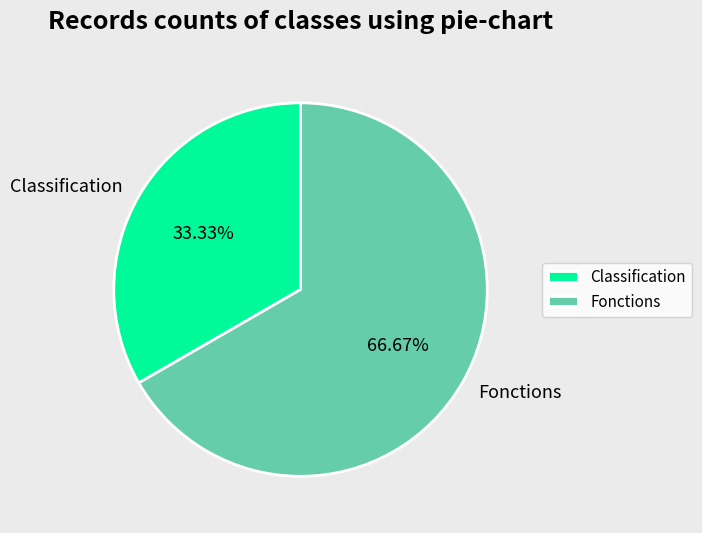

To the nearest percent, what is the difference between the largest and smallest slice percentages?

33%